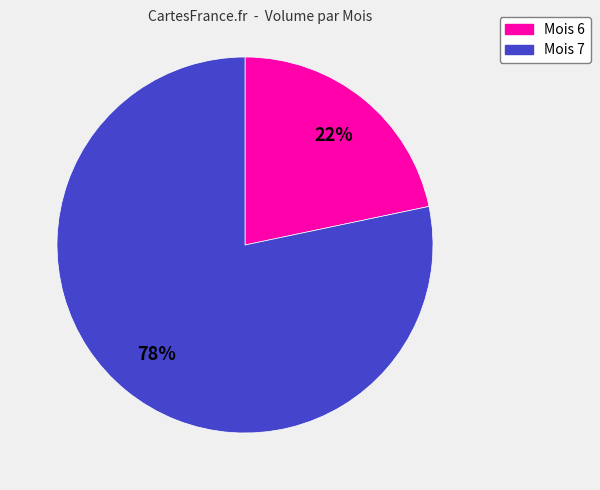

Is there any slice that represents more than half of the pie?

Yes